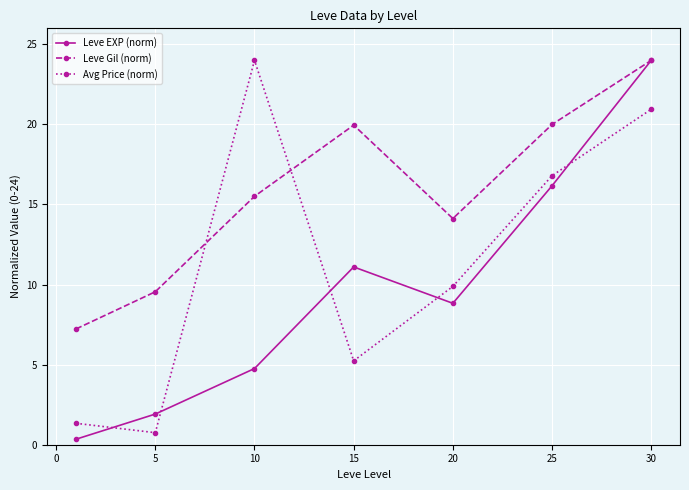

Does the chart display data point markers on the line(s)?

Yes